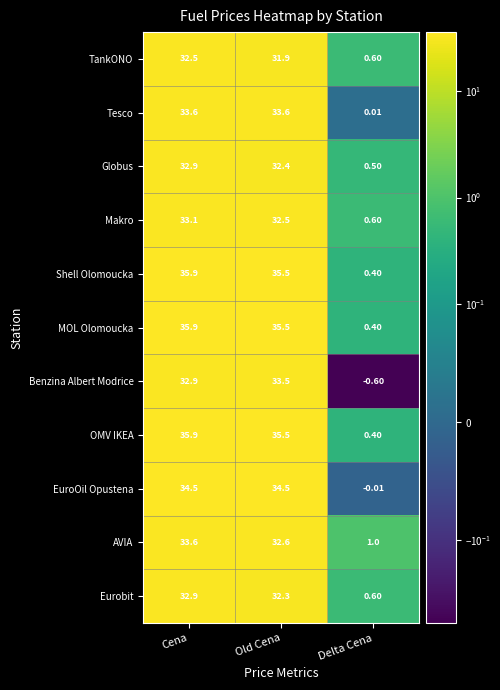

Which category has the highest value in the Eurobit series?

Cena